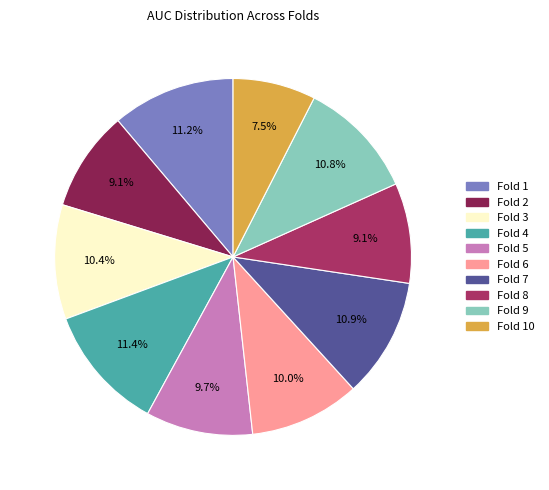

Is there a majority slice in this chart?

No